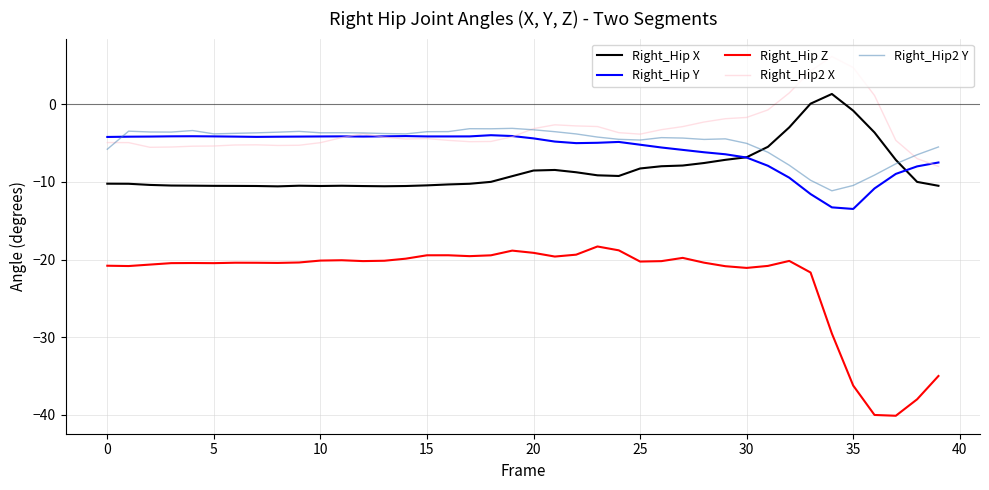

True or false: Right_Hip Z and Right_Hip X cross at least once.

False